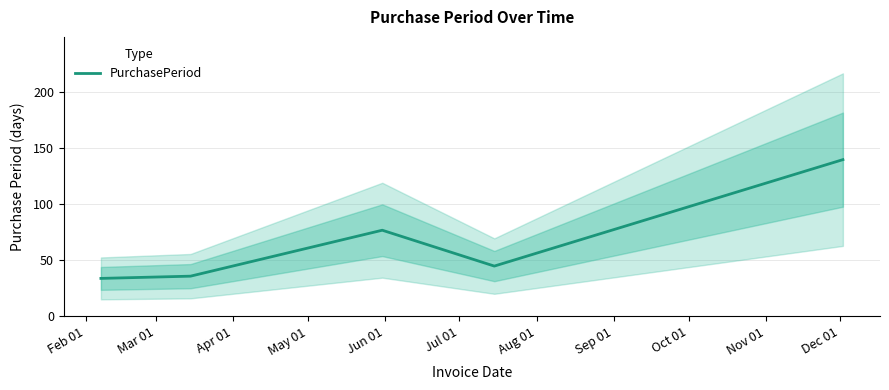

What is the value of the 3rd point from the left?

77